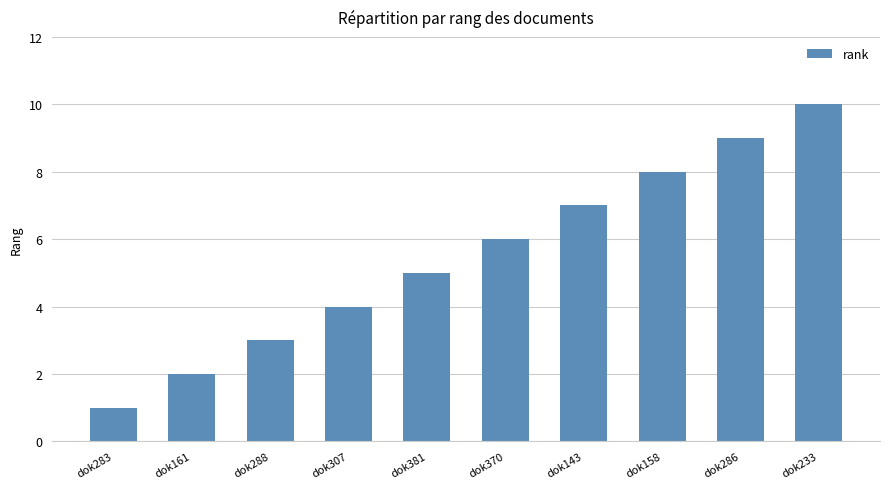

Which has a higher value, dok307 or dok288?

dok307